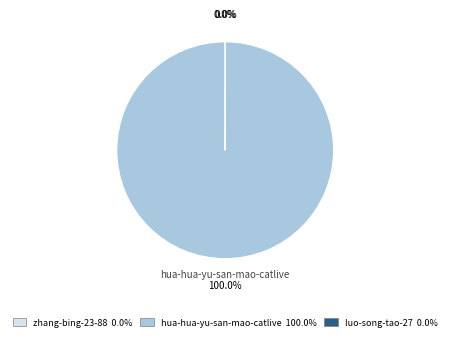

Is there a majority slice in this chart?

Yes